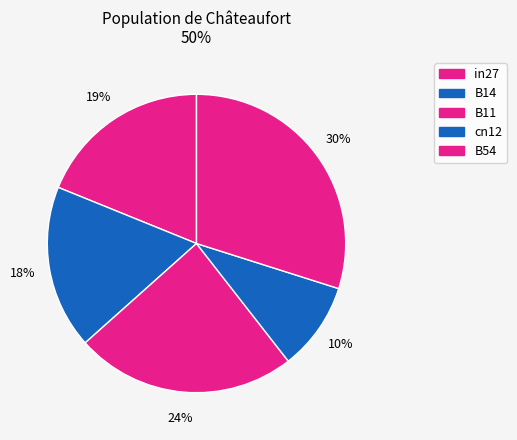

Does any single category account for the majority?

No